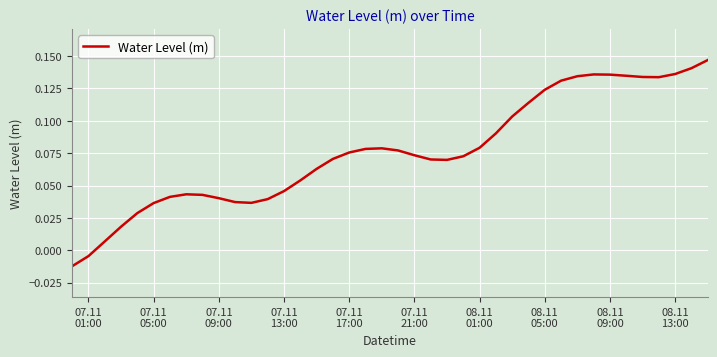

How many interior local peaks (higher than both neighbors) does the data have?

3